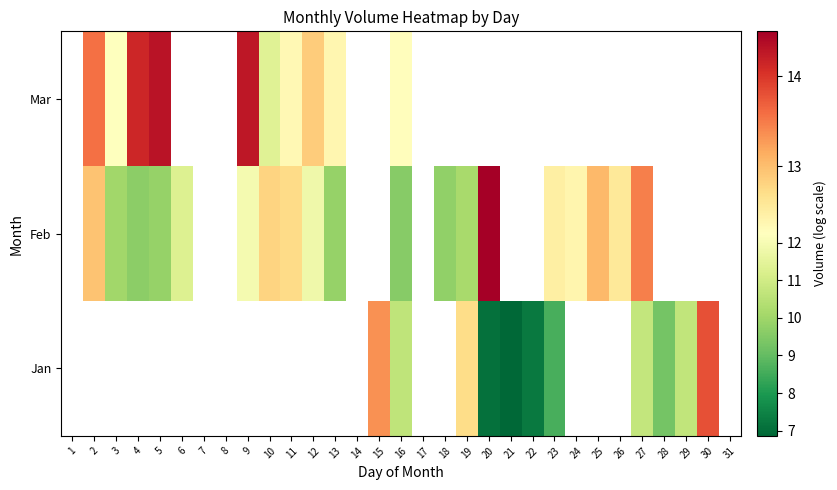

Which has a higher value, 7 or 5?

5